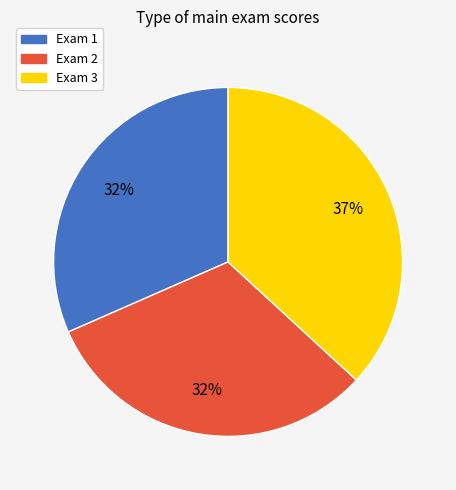

Is it true that Exam 2 is 26% of the pie?

False